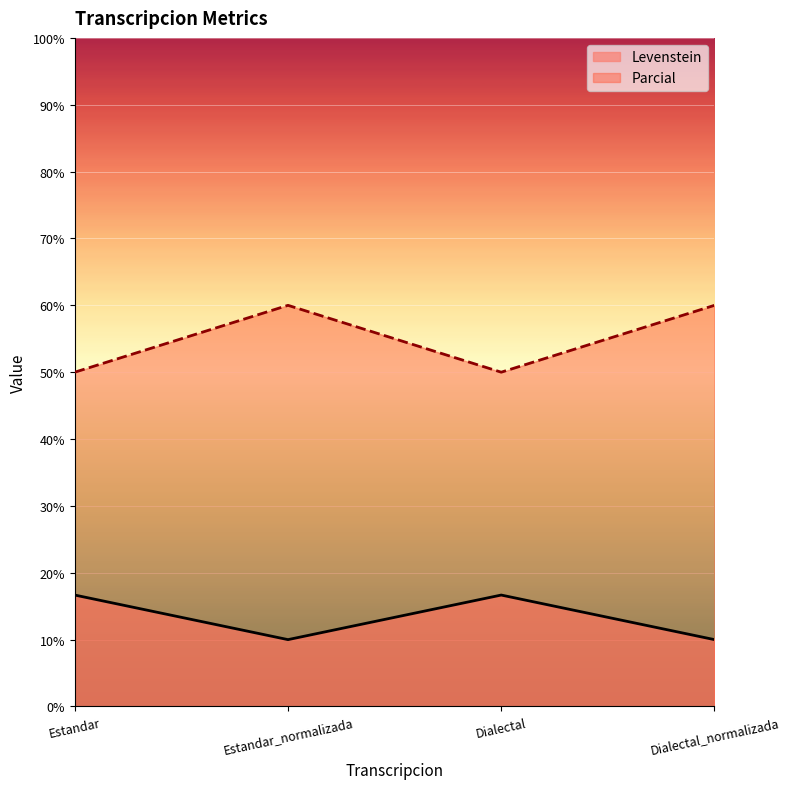

What is the difference between the second highest and second lowest values in the Parcial series?

10.0